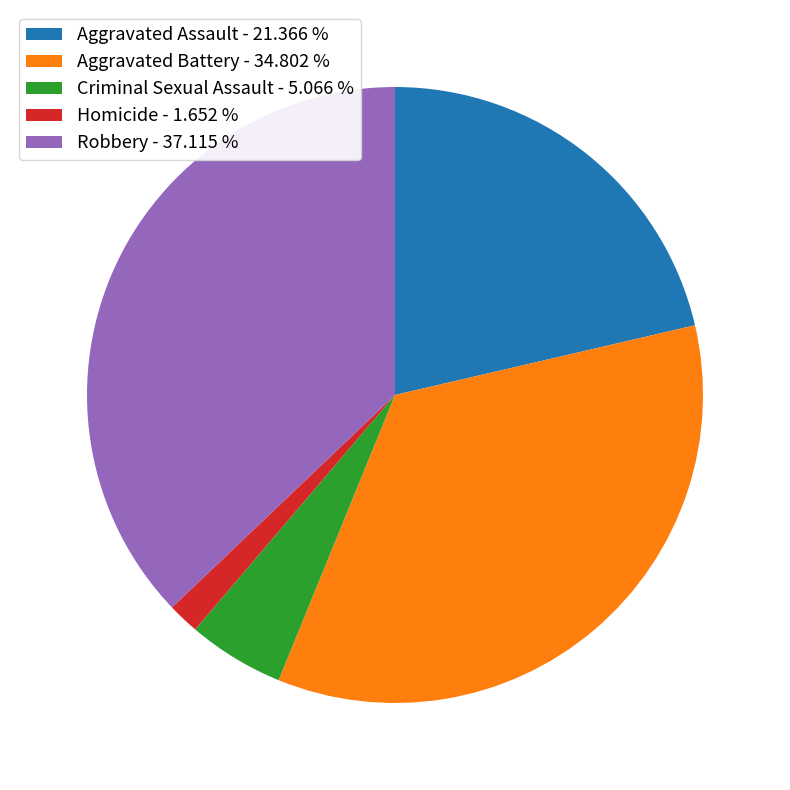

Combined, do Aggravated Battery - 34.802 % and Aggravated Assault - 21.366 % account for over 50%?

Yes